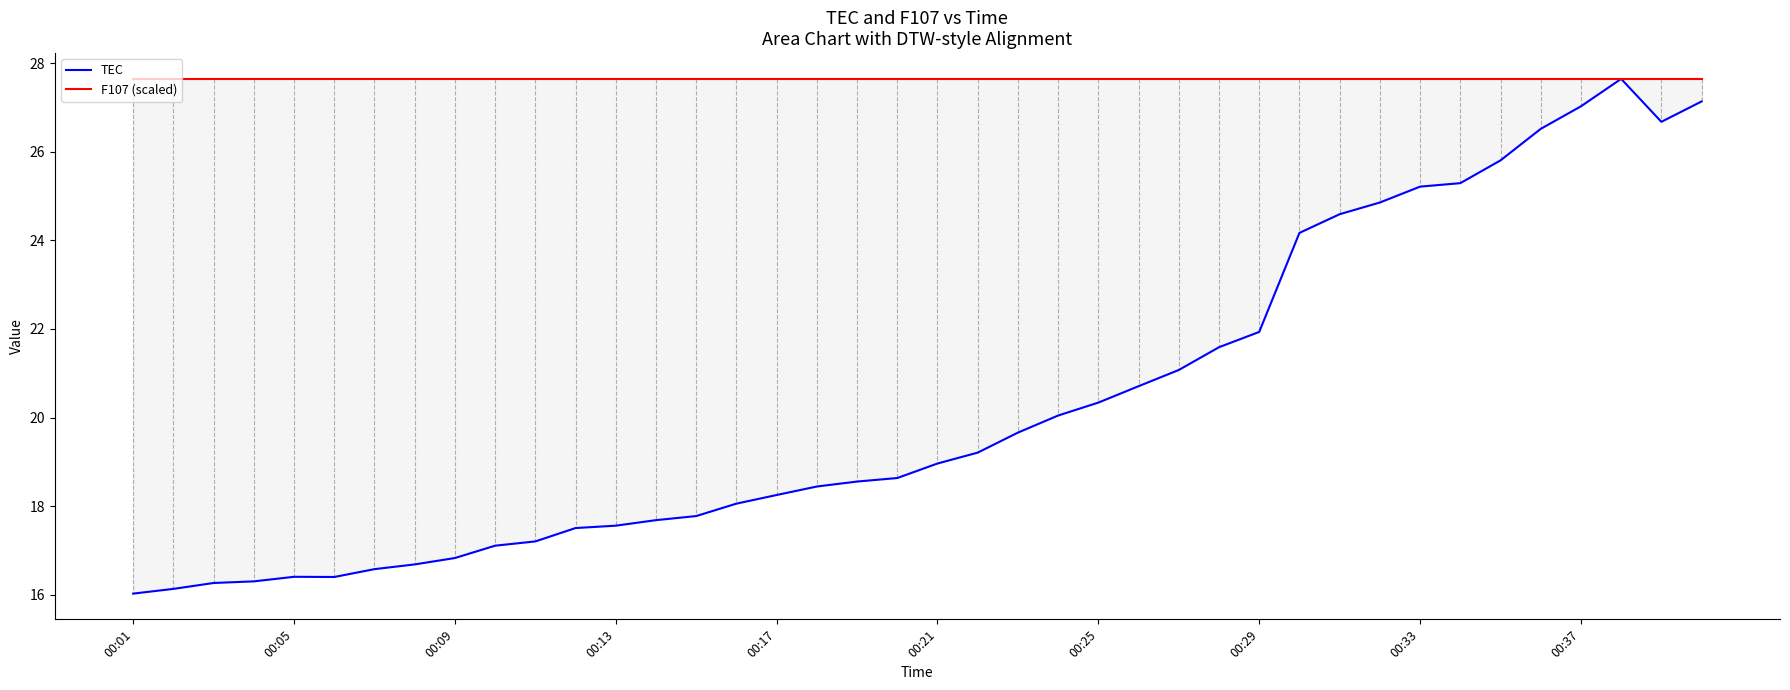

Rank the categories by F107 (scaled) value from highest to lowest.

00:01, 00:05, 00:09, 00:13, 00:17, 00:21, 00:25, 00:29, 00:33, 00:37, 10, 11, 12, 13, 14, 15, 16, 17, 18, 19, 20, 21, 22, 23, 24, 25, 26, 27, 28, 29, 30, 31, 32, 33, 34, 35, 36, 37, 38, 39